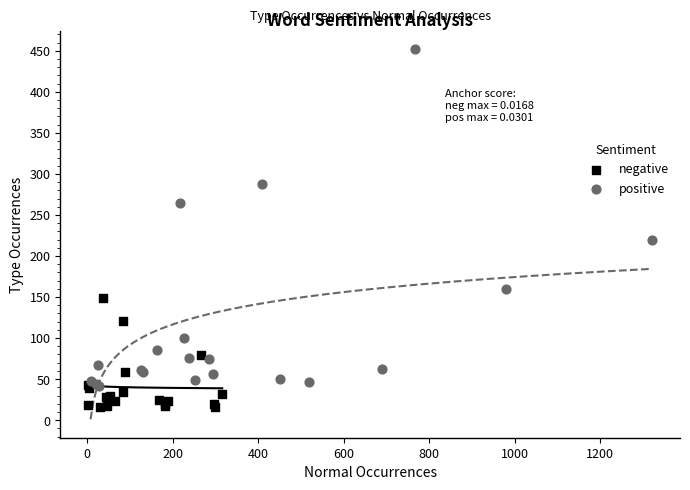

Which series reaches the maximum Y coordinate?

positive